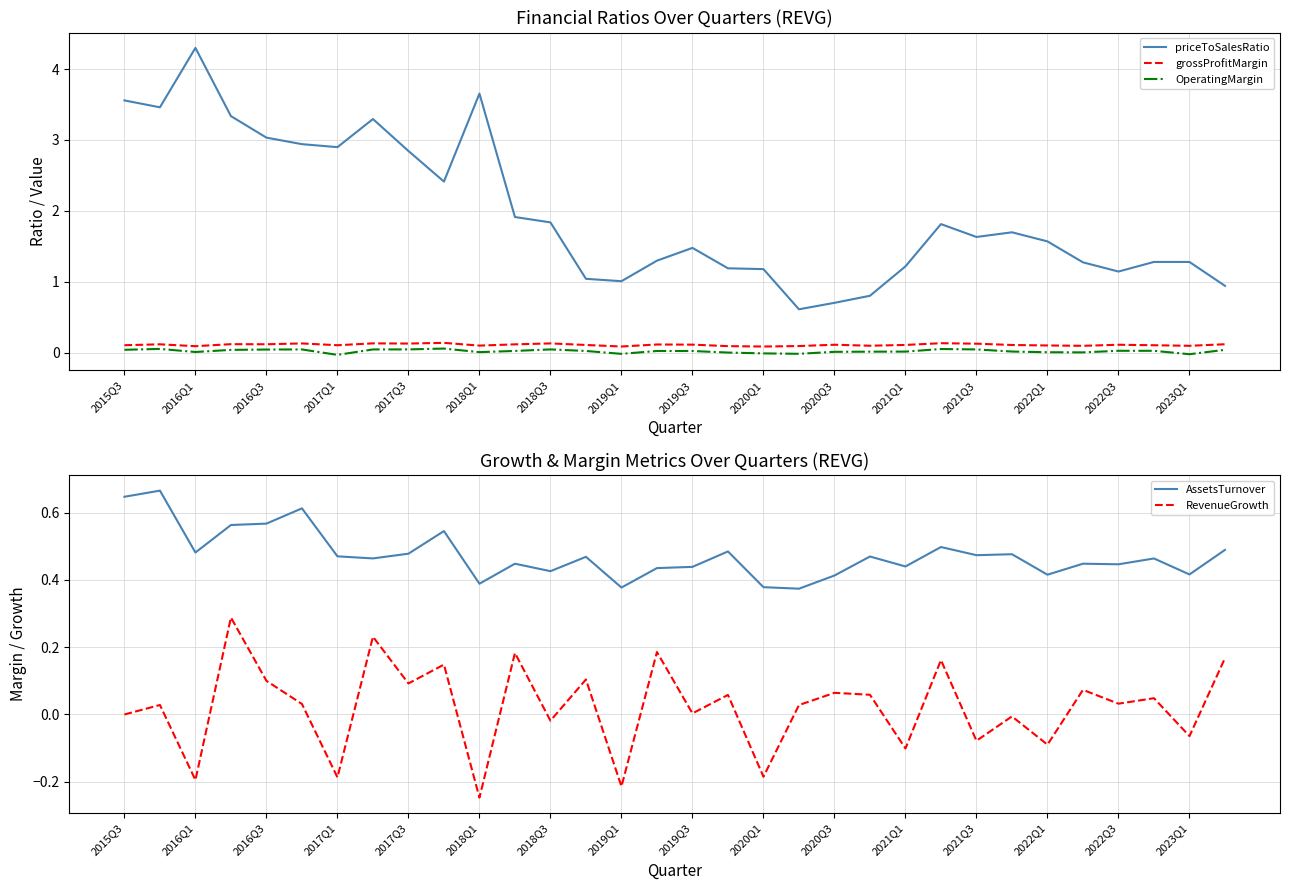

What is the value of the priceToSalesRatio point at the 11th from the left?

3.7